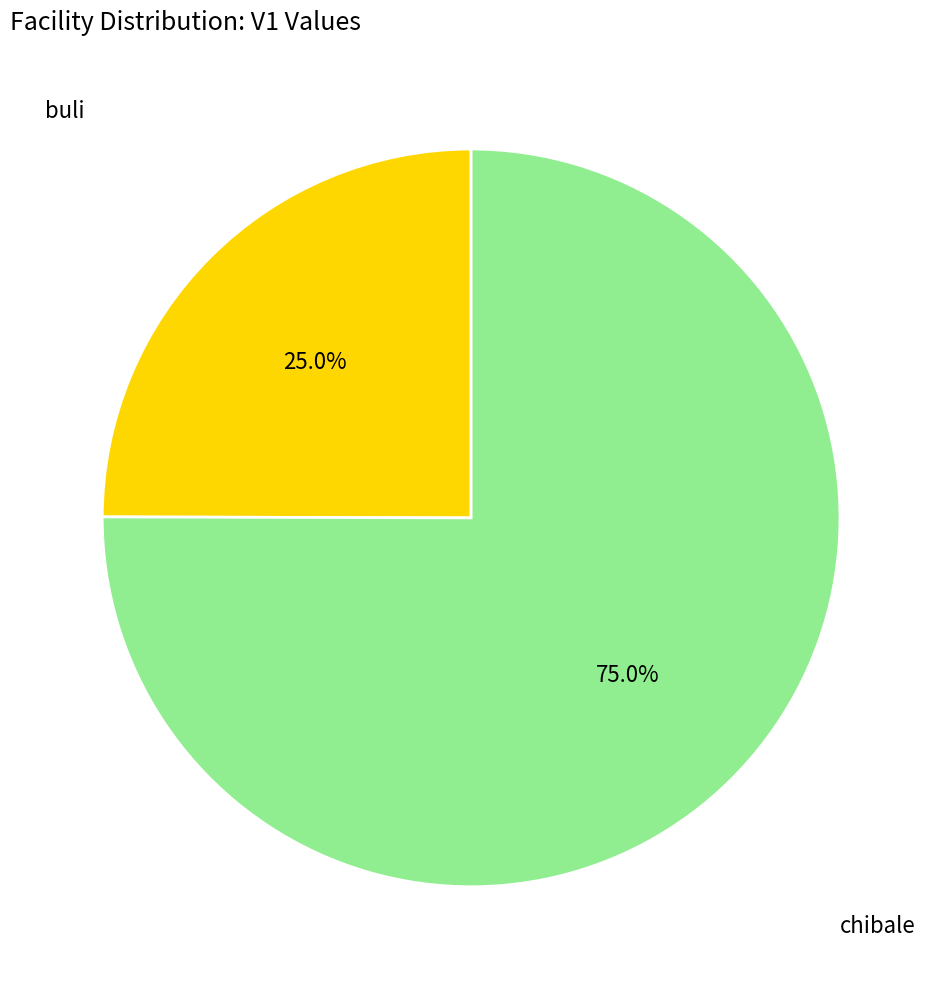

How many slices are in this pie chart?

2